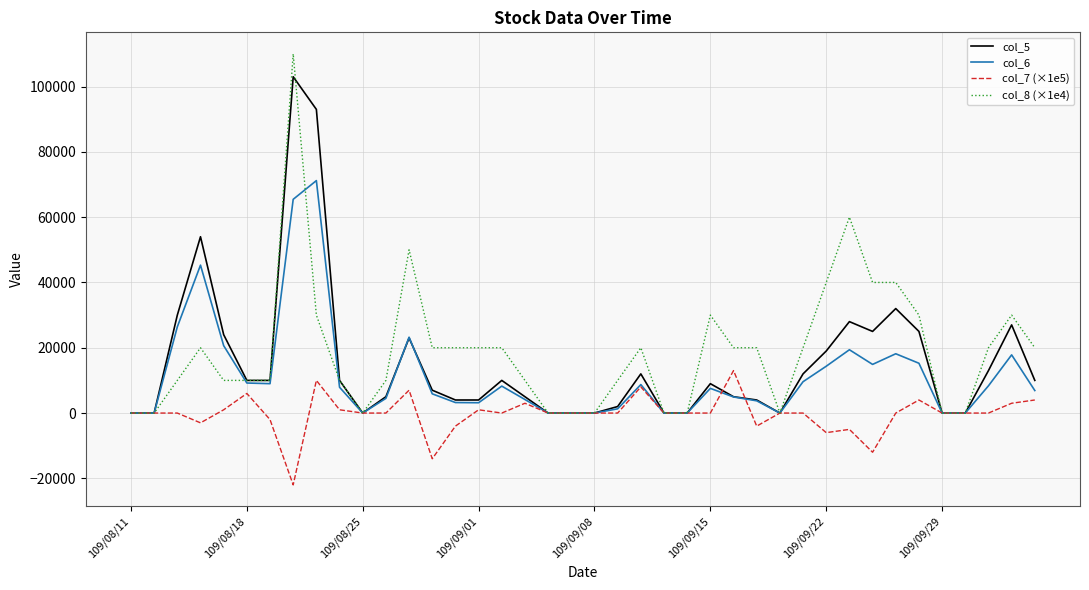

Which series has the largest range (max minus min)?

col_8 (×1e4)